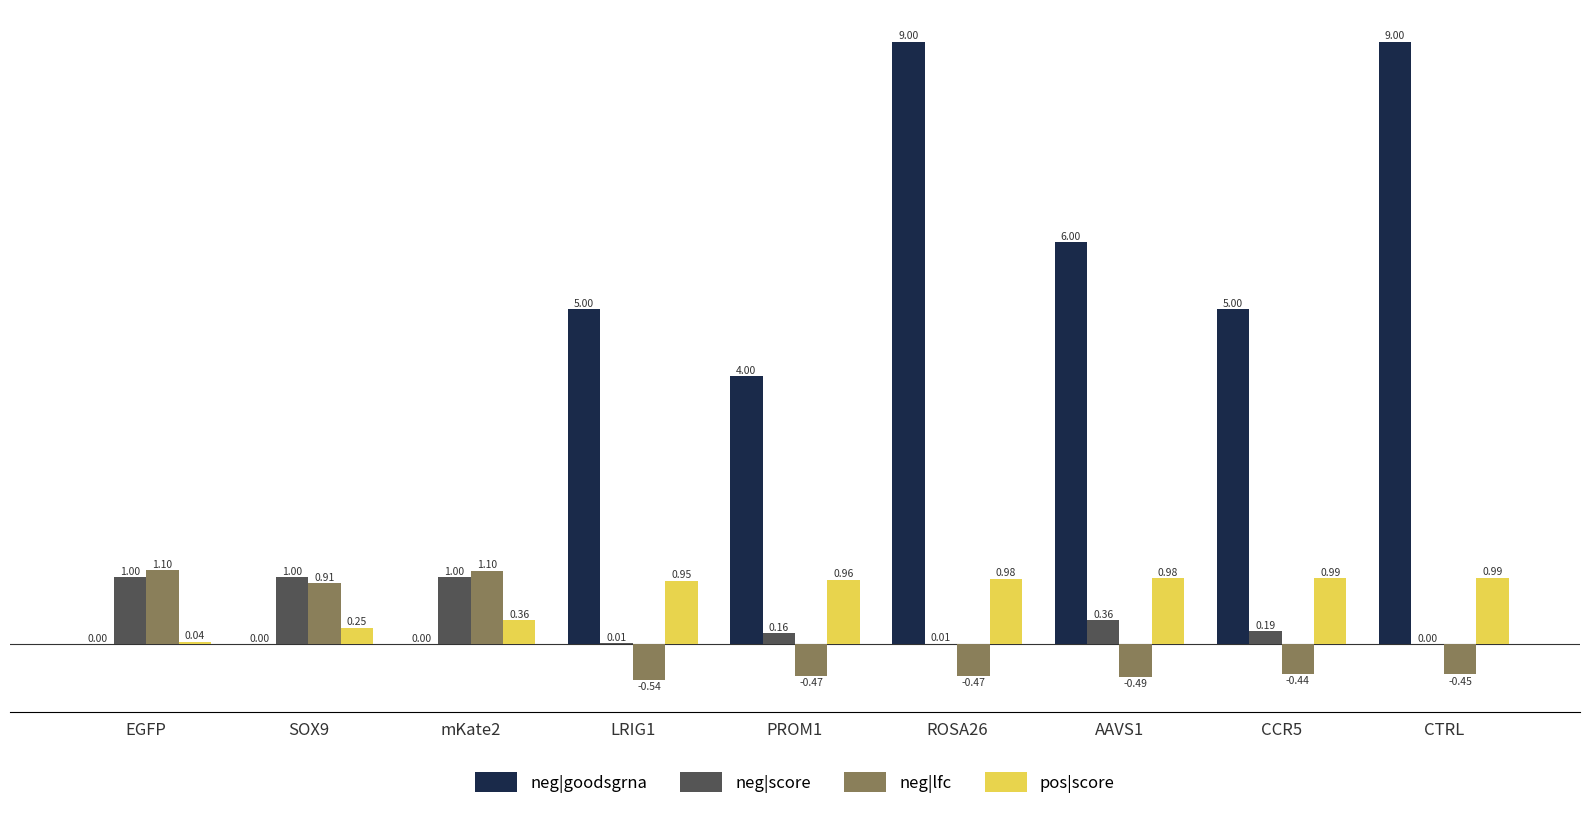

What is the sum of all neg|score values?

3.7